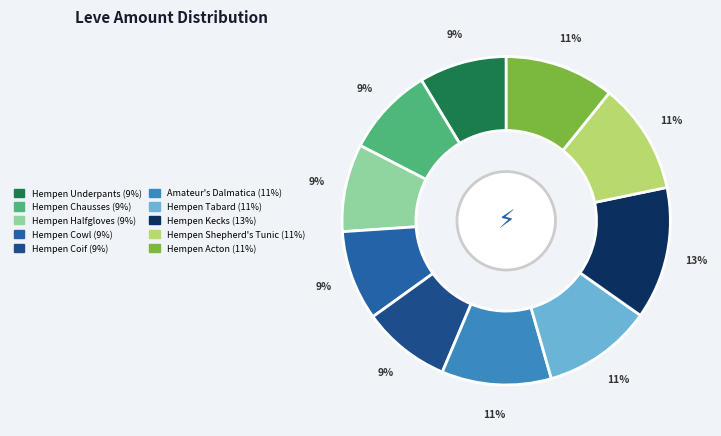

What percentage is the Hempen Underpants slice, to the nearest percent?

9%